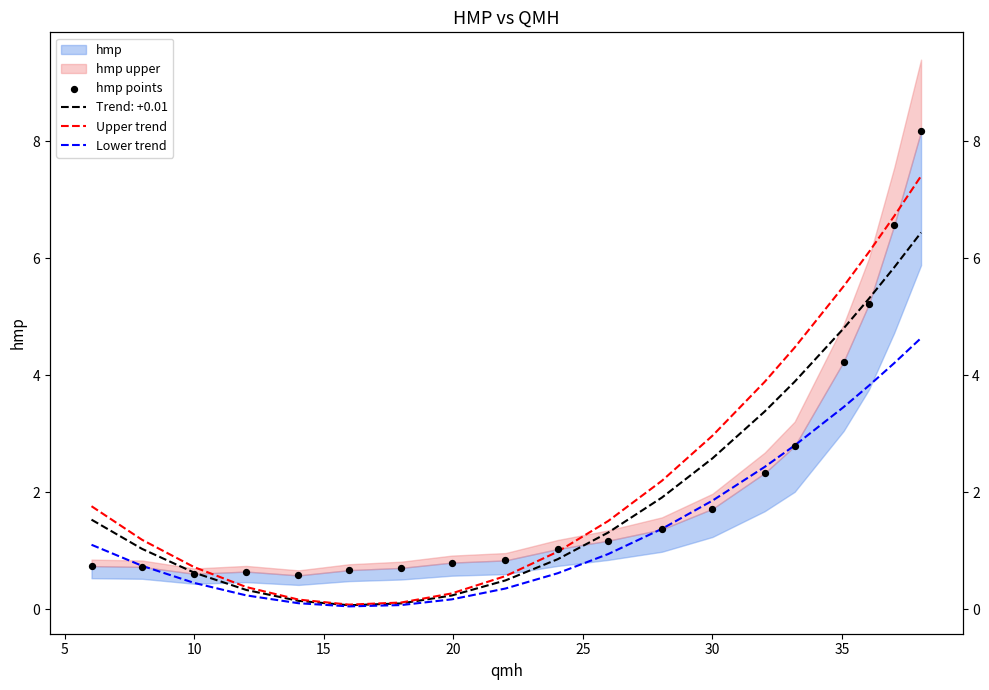

Which series has the widest spread of Y values?

hmp points